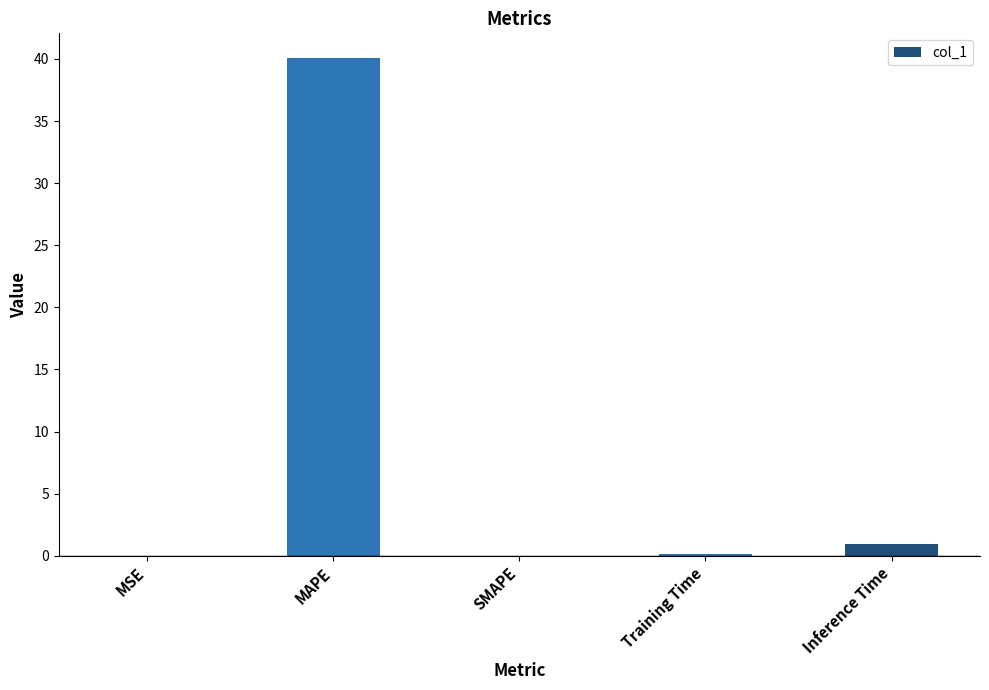

The value at MAPE is 40.1. True or false?

True